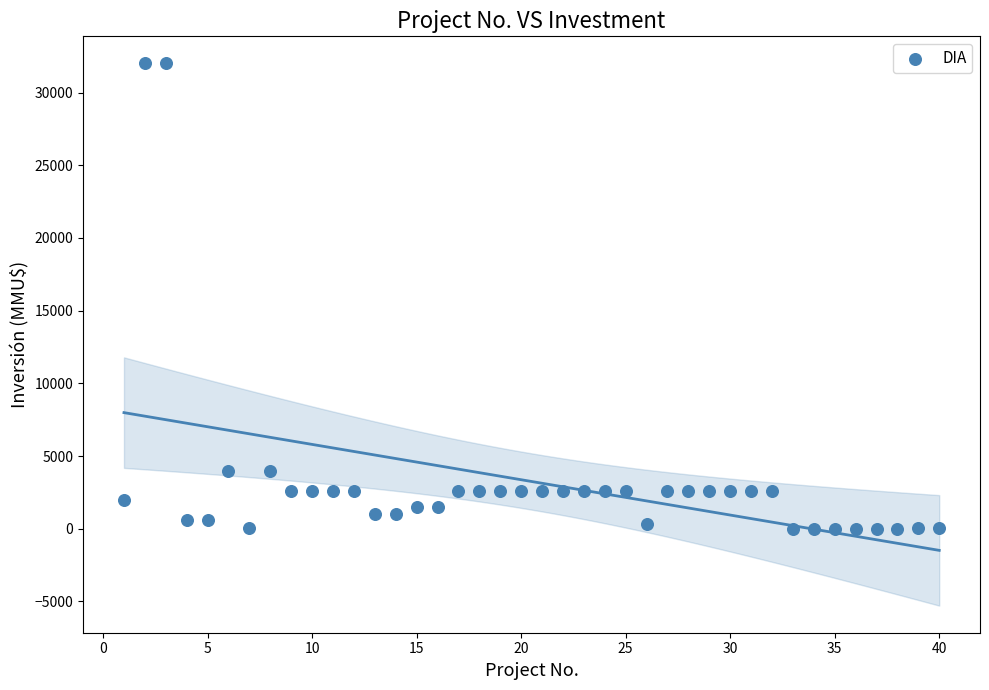

What is the range of Y values (max minus min)?

32000